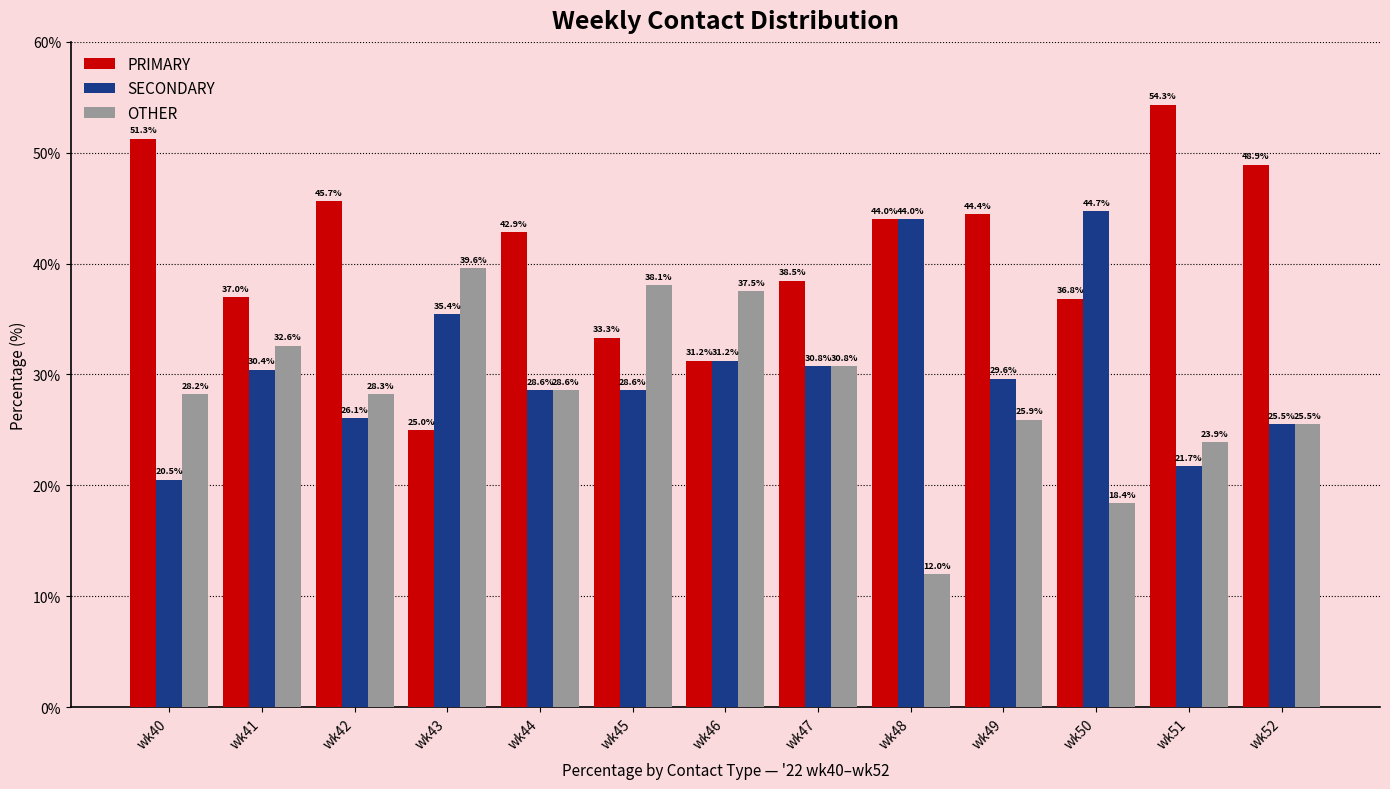

Is it true that SECONDARY equals 35.4 at wk43?

True